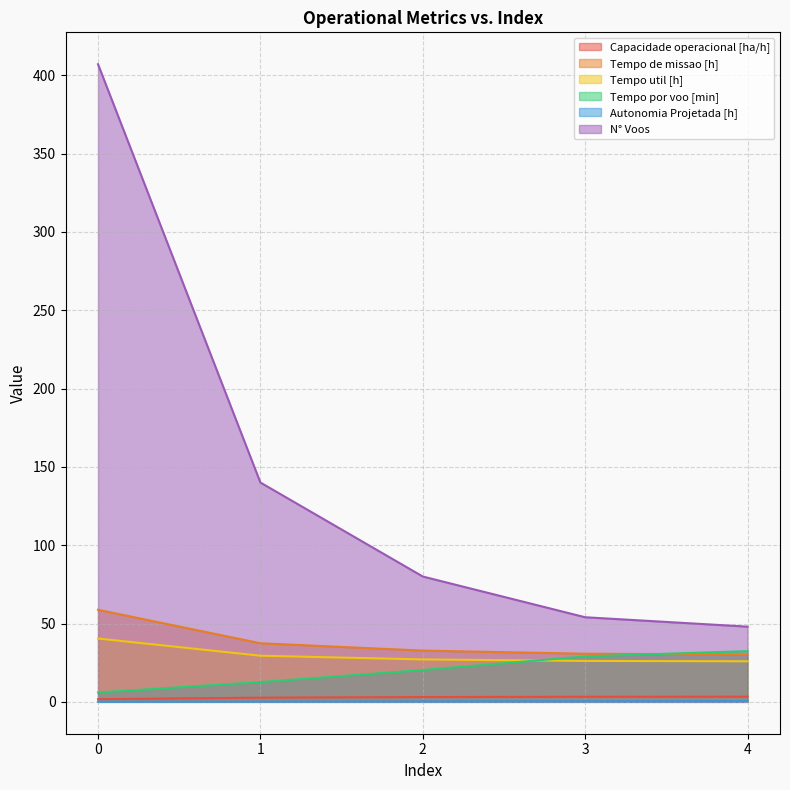

The value of Autonomia Projetada [h] at 4 is 0.2. True or false?

False